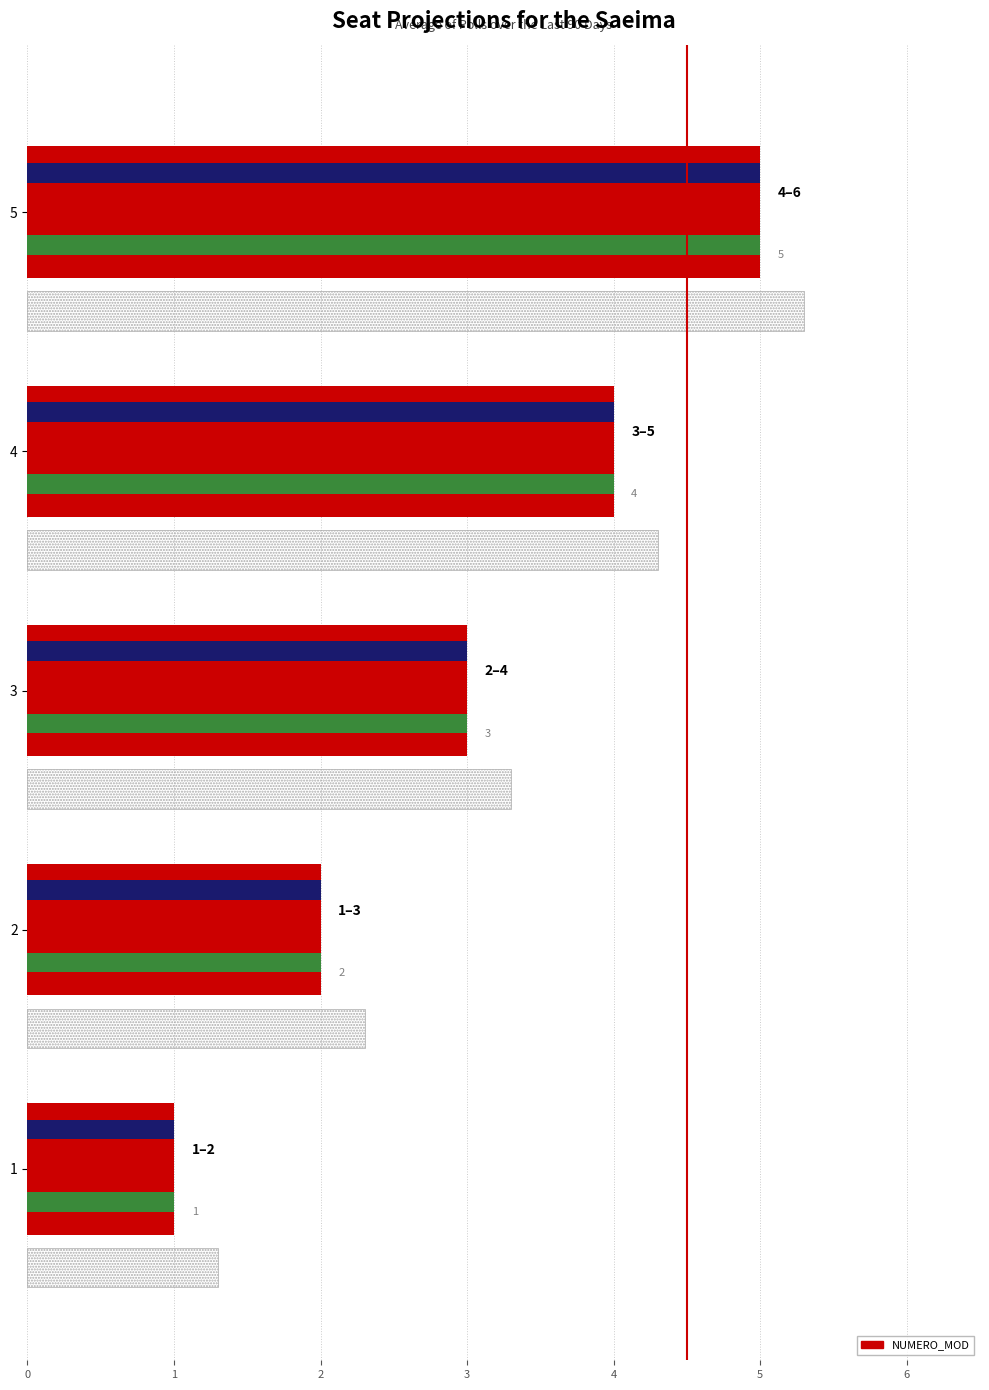

What is the difference between the values at 2 and 4?

2